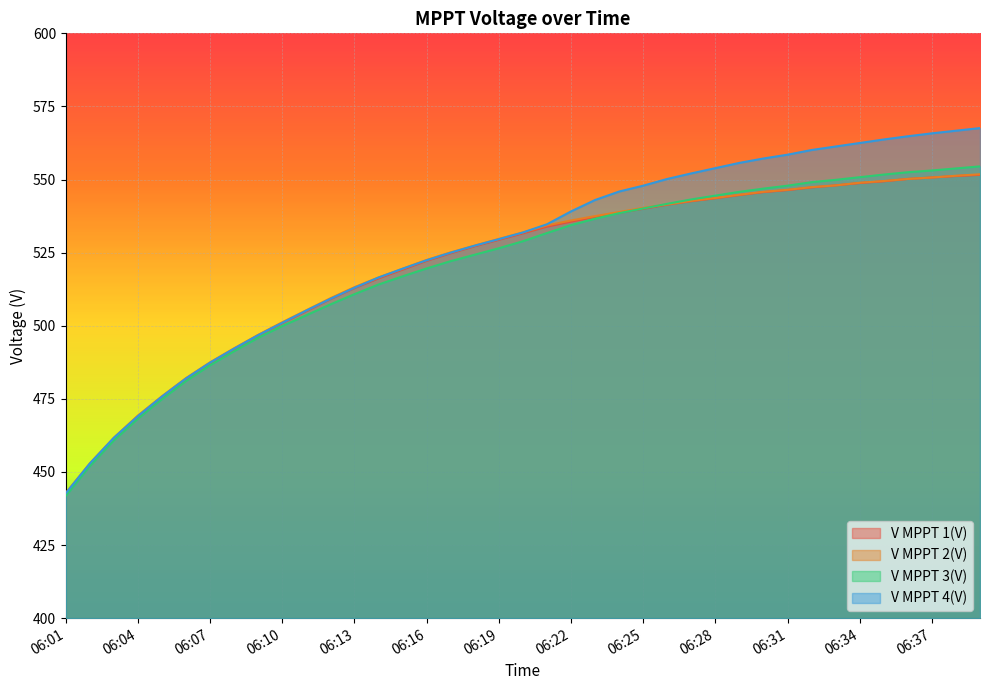

The V MPPT 3(V) series shows 491.3 at 06:08. True or false?

True